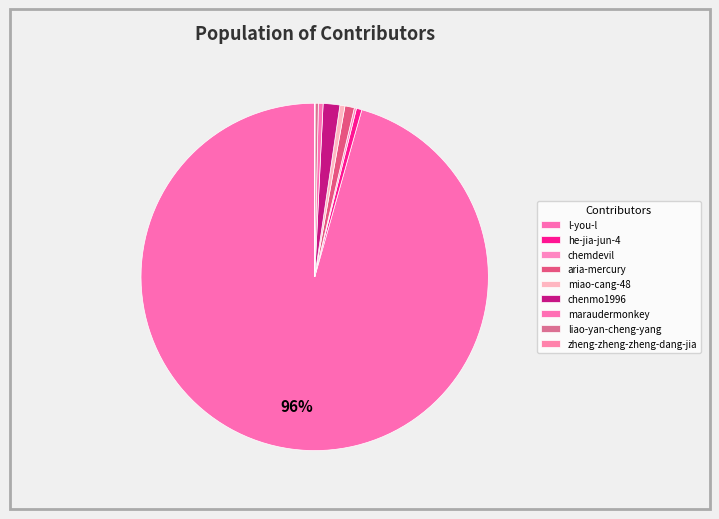

How much of the chart is everything except zheng-zheng-zheng-dang-jia?

100.0%